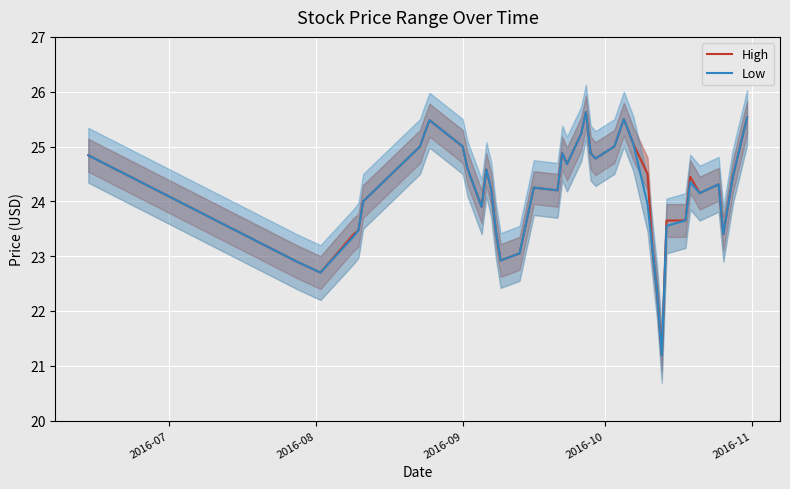

What is the lowest value of the High series?

21.2